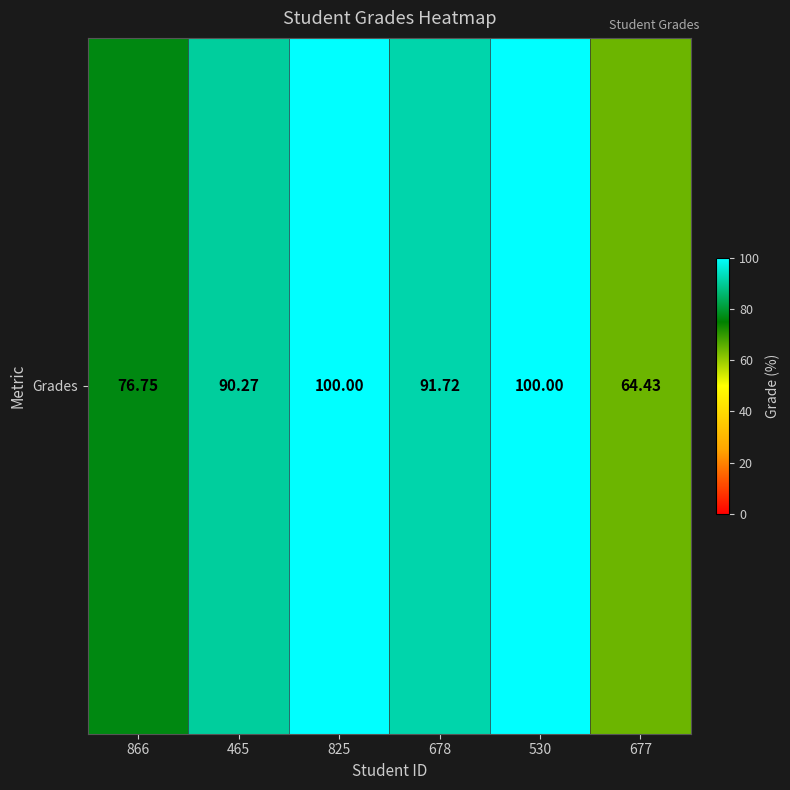

How many distinct data groups are displayed?

1